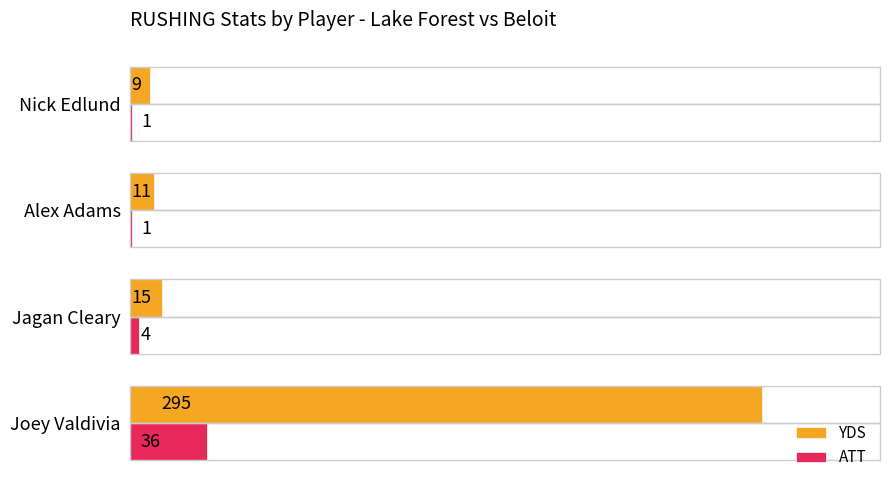

True or false: YDS has a value of 64 at Joey Valdivia.

False